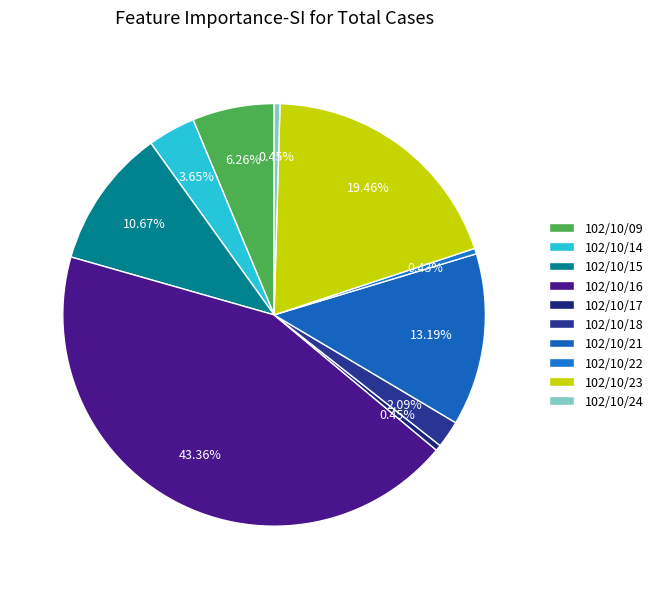

Which slice is the largest?

102/10/16